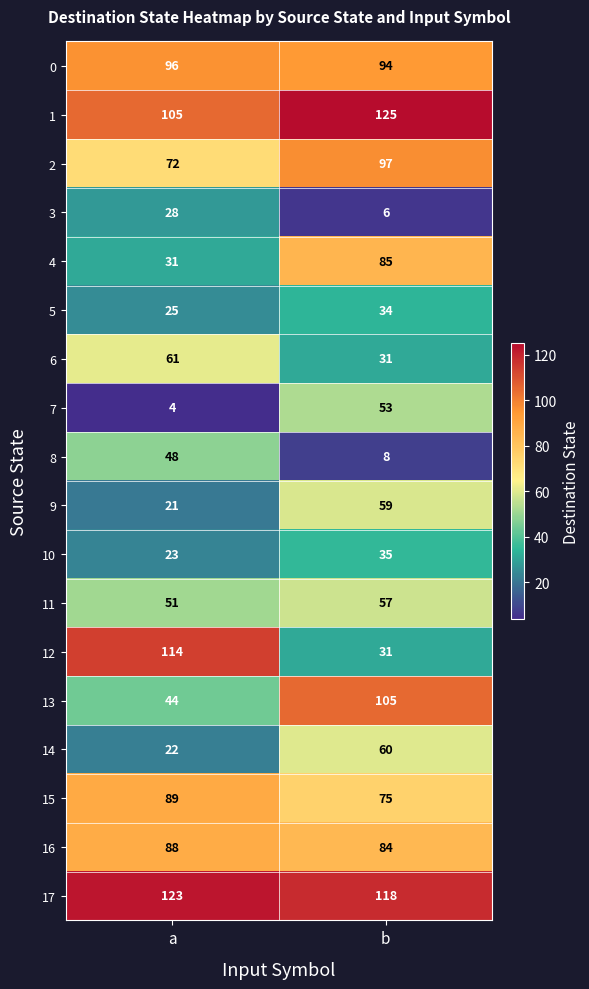

Which series has the largest range (max minus min)?

12